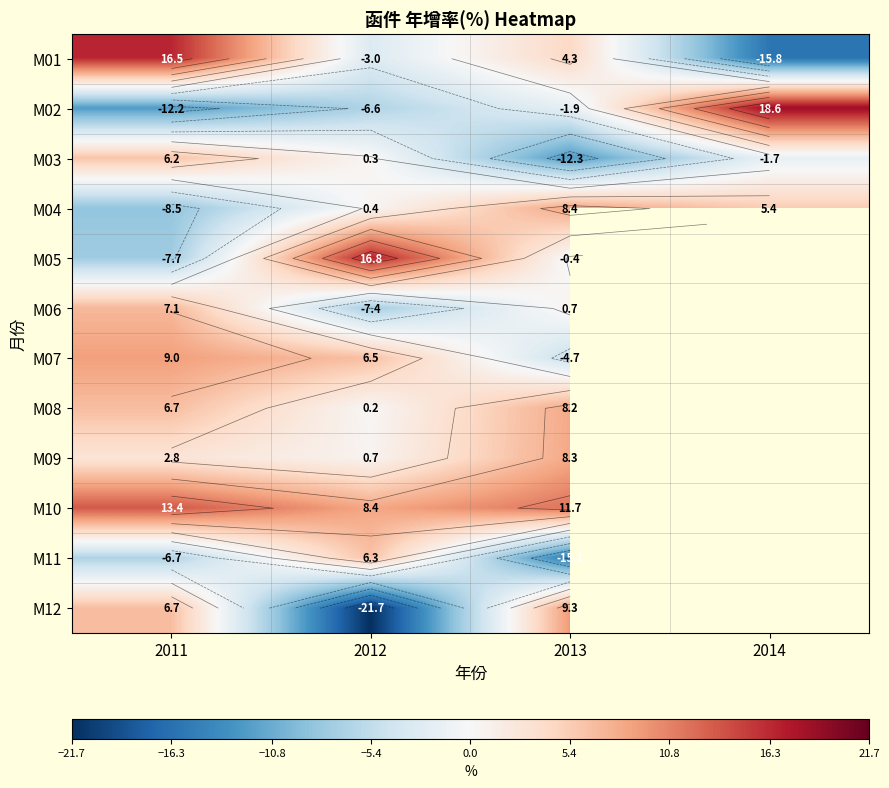

How many values in the M12 series are below 9?

2